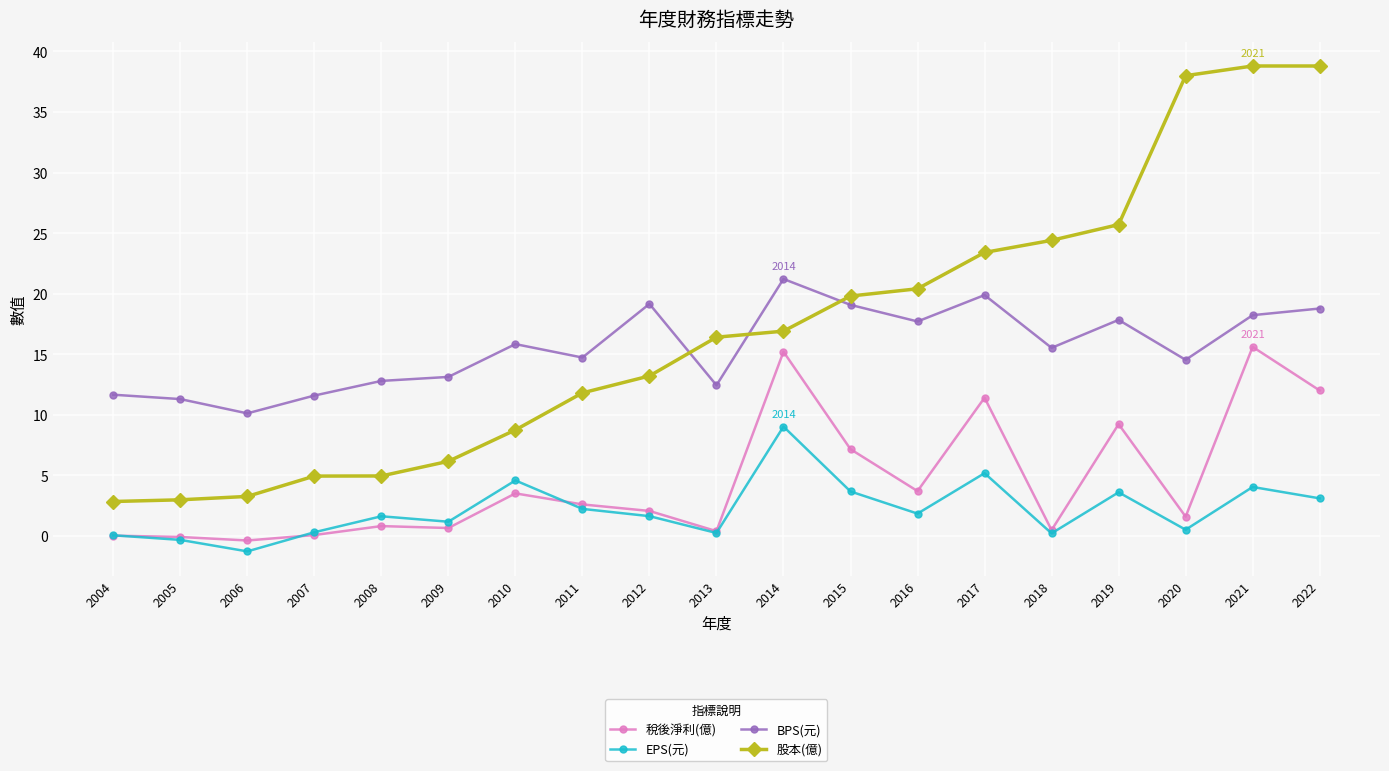

Which series changed the most between 2006 and 2009?

BPS(元)